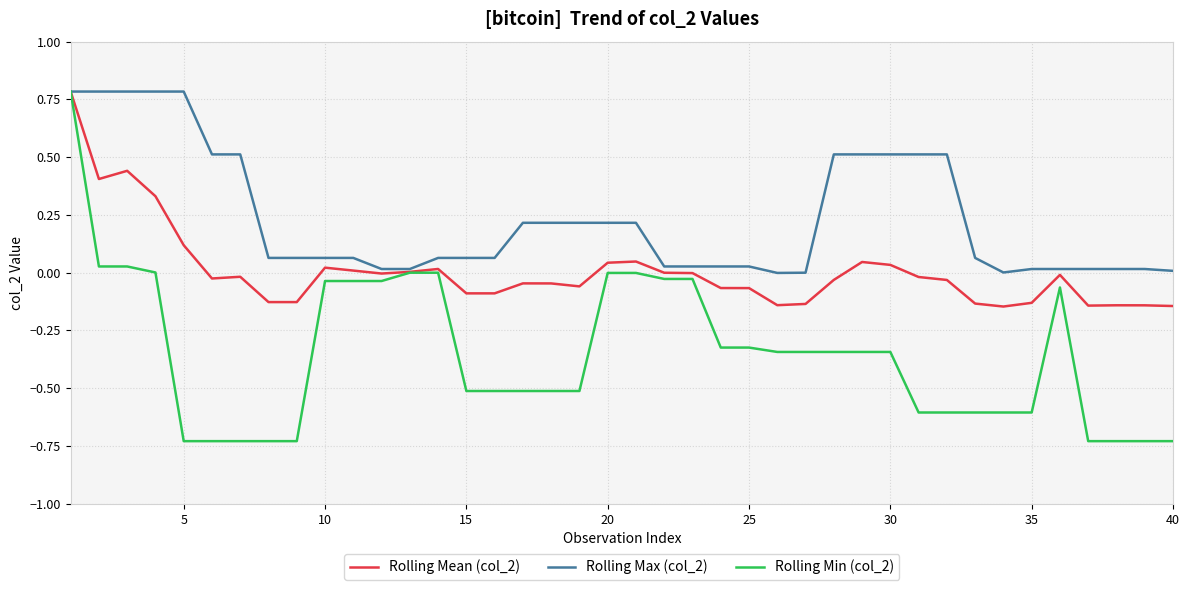

Which series has the widest spread of values?

Rolling Min (col_2)